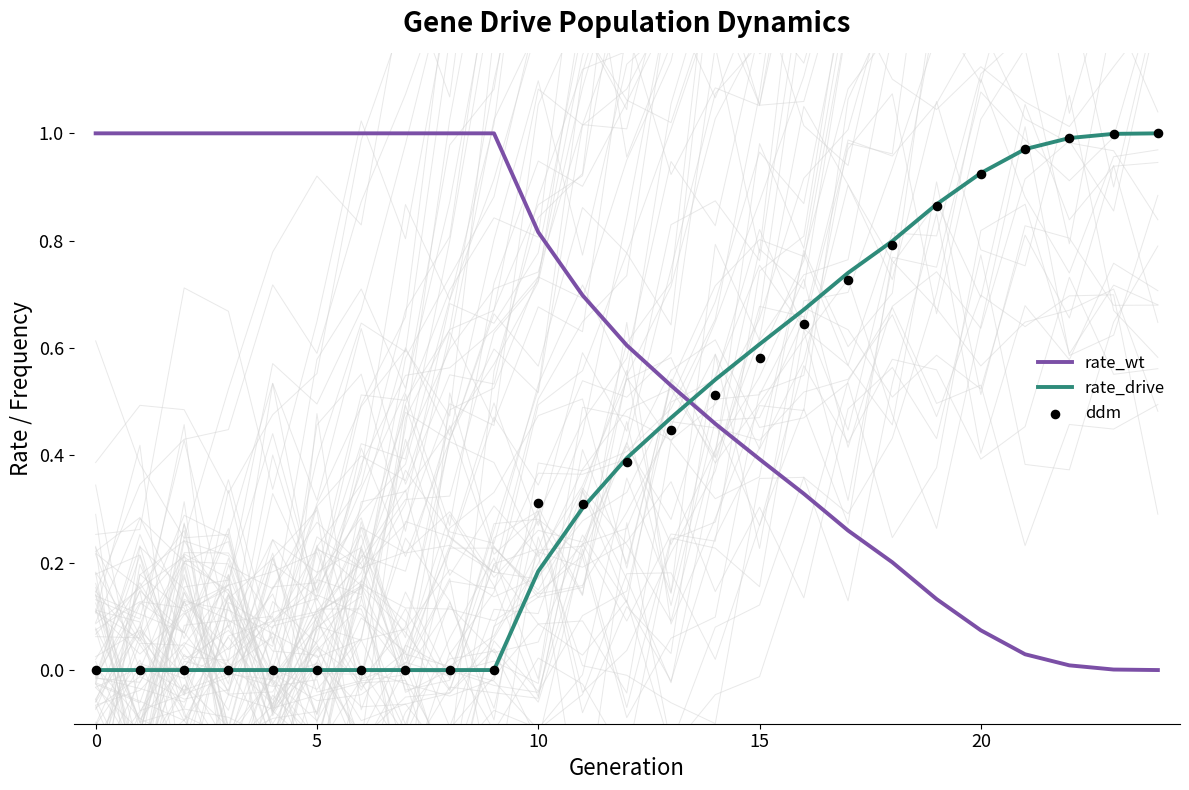

Which series contains the highest Y value?

rate_wt